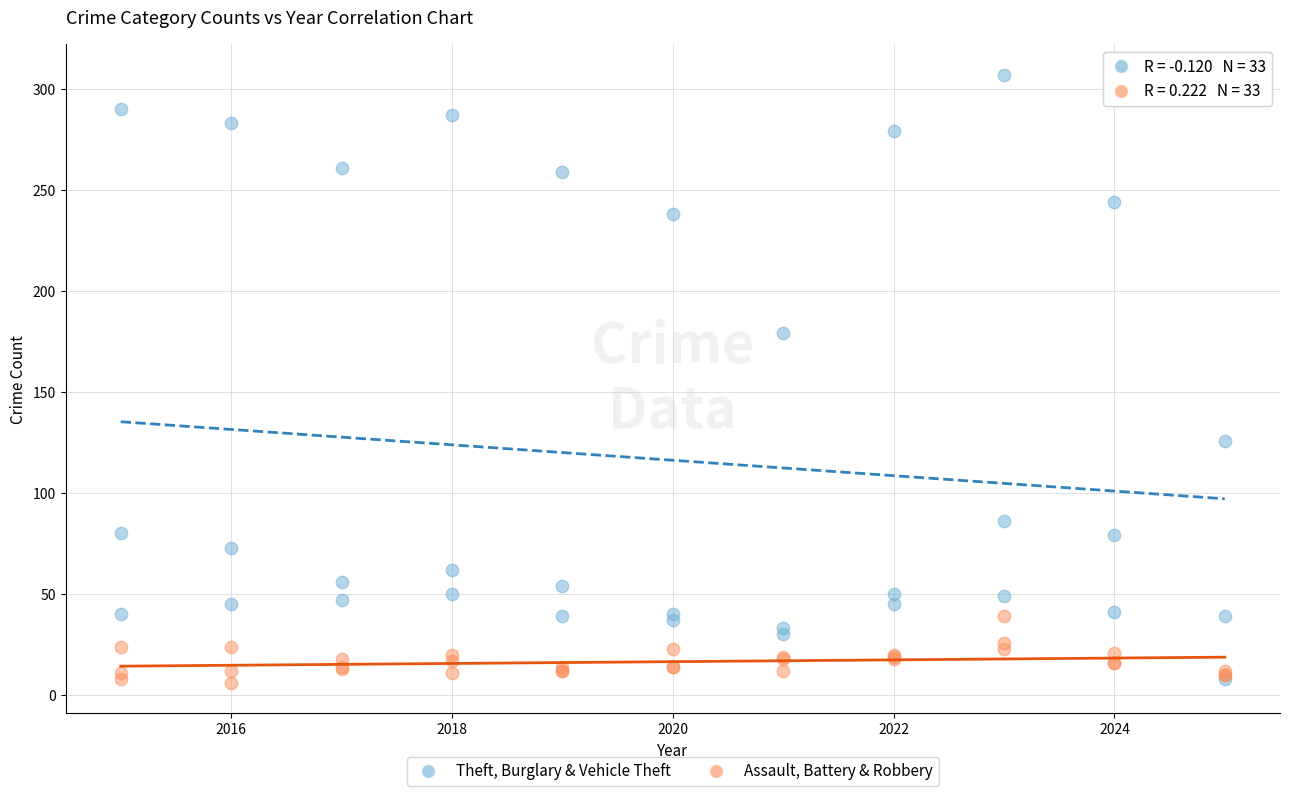

Which series has the largest Y range (max minus min)?

Theft, Burglary & Vehicle Theft